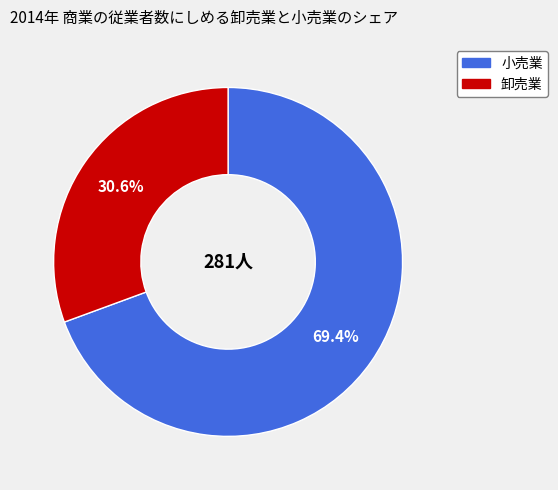

How many slices are in this pie chart?

2